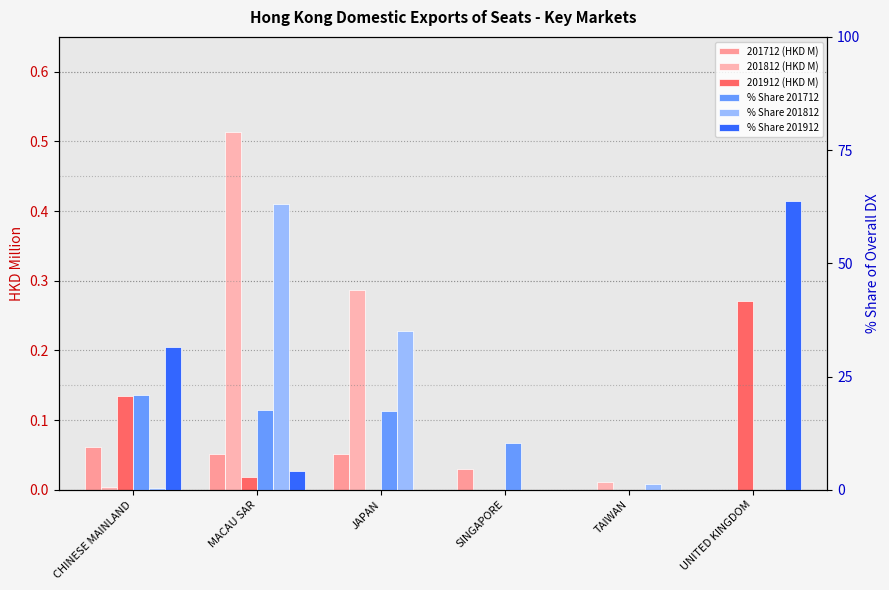

What position from the left is UNITED KINGDOM?

6